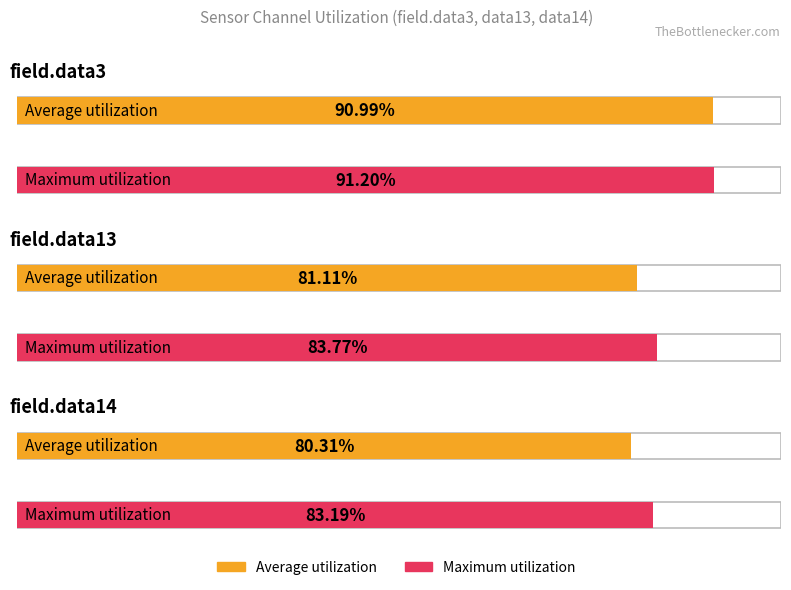

Between field.data3 and field.data14, which is larger?

field.data3